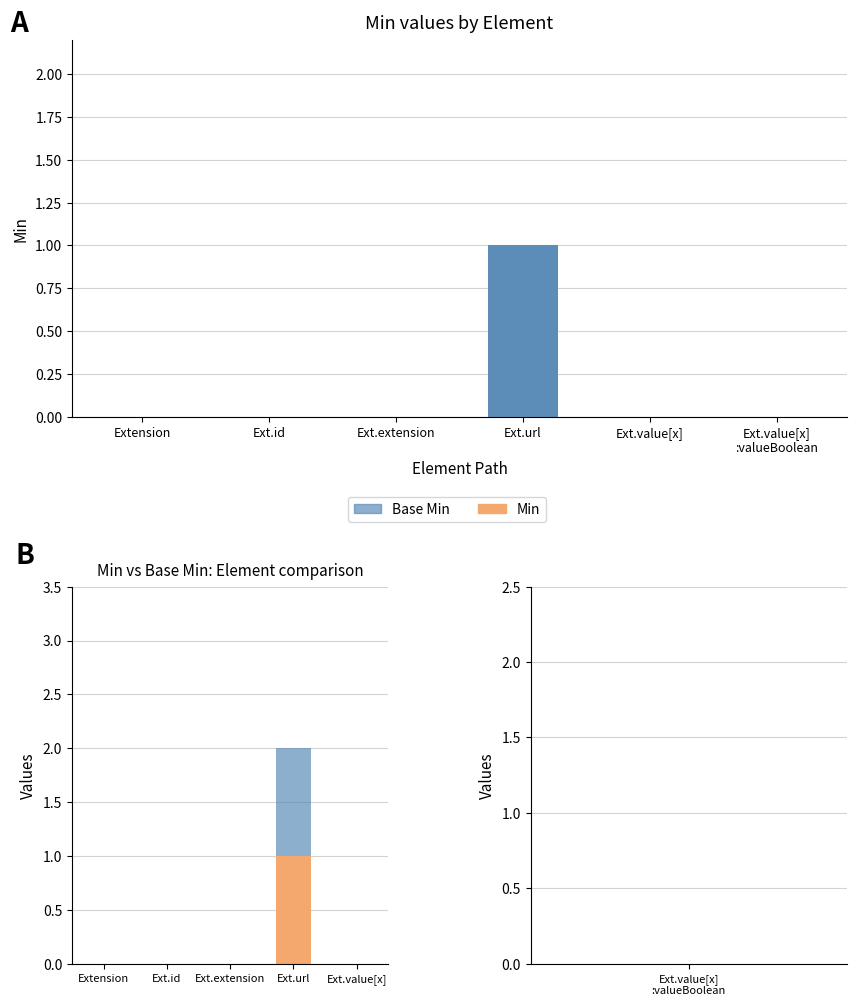

List the series in order of their peak value, lowest first.

Min, Base Min